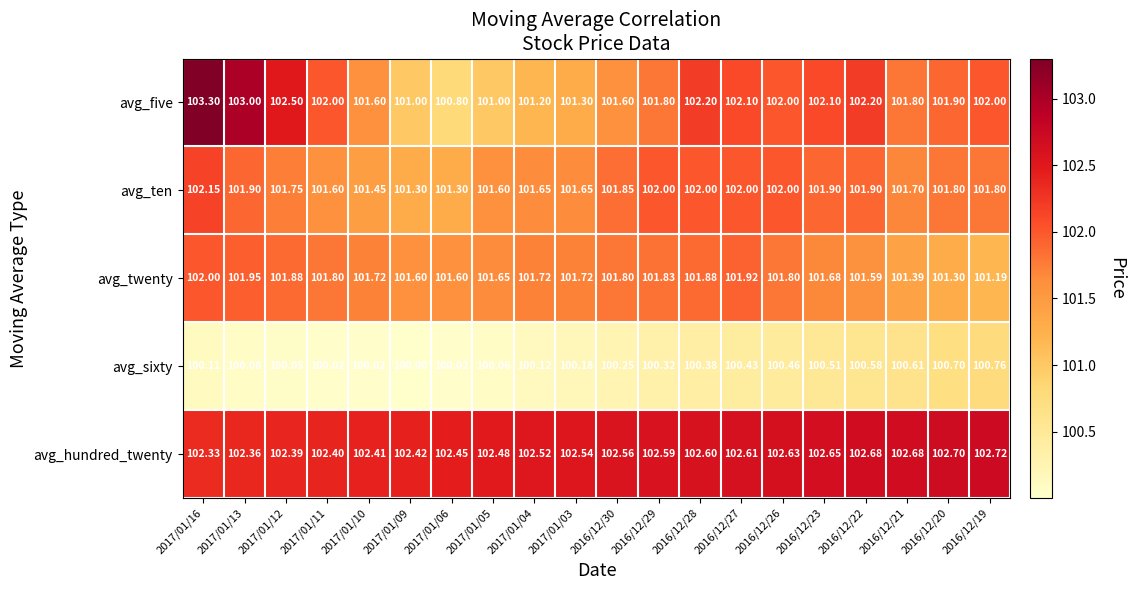

Which series has the largest range (max minus min)?

avg_five